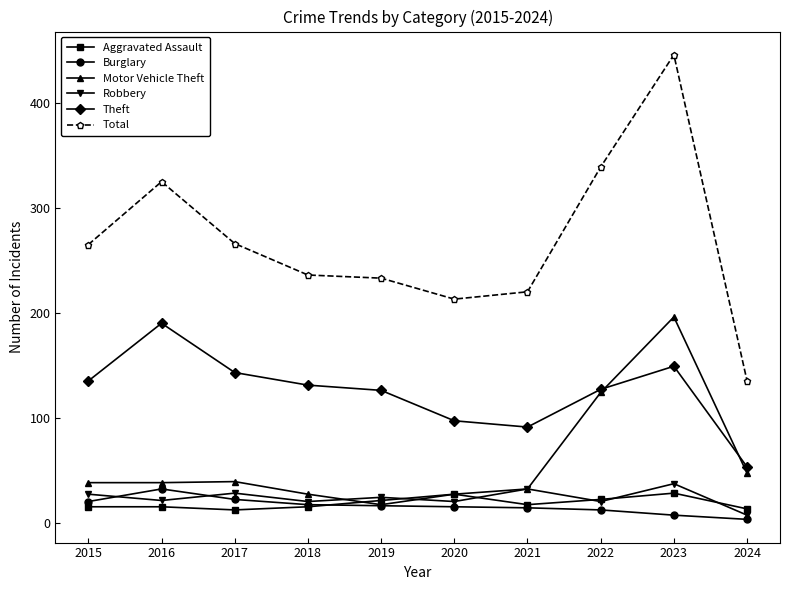

The Motor Vehicle Theft series shows 29 at 2024. True or false?

False